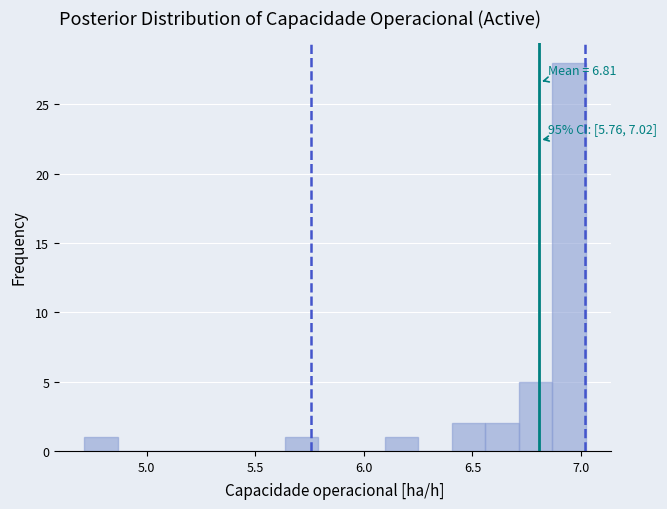

Read against the x-axis, roughly where is the centre of the tallest bar?

6.95